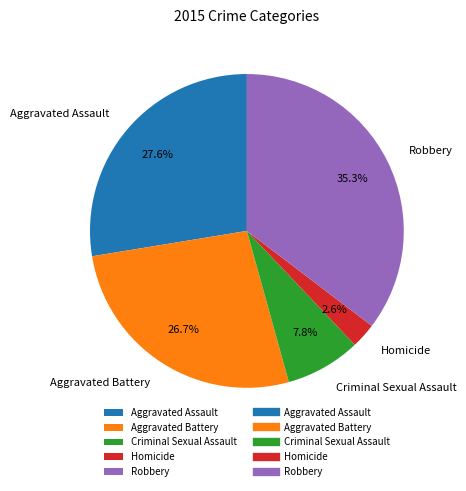

Do Aggravated Assault and Criminal Sexual Assault together represent more than half of the pie?

No